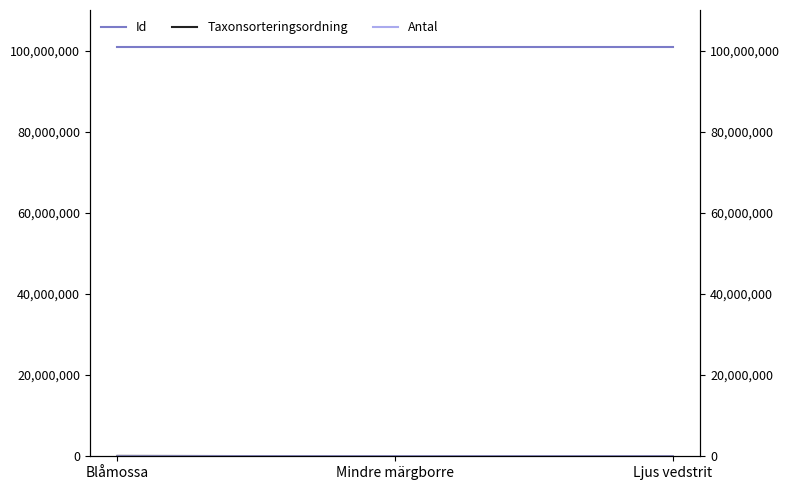

The Taxonsorteringsordning series shows 93375 at Blåmossa. True or false?

True